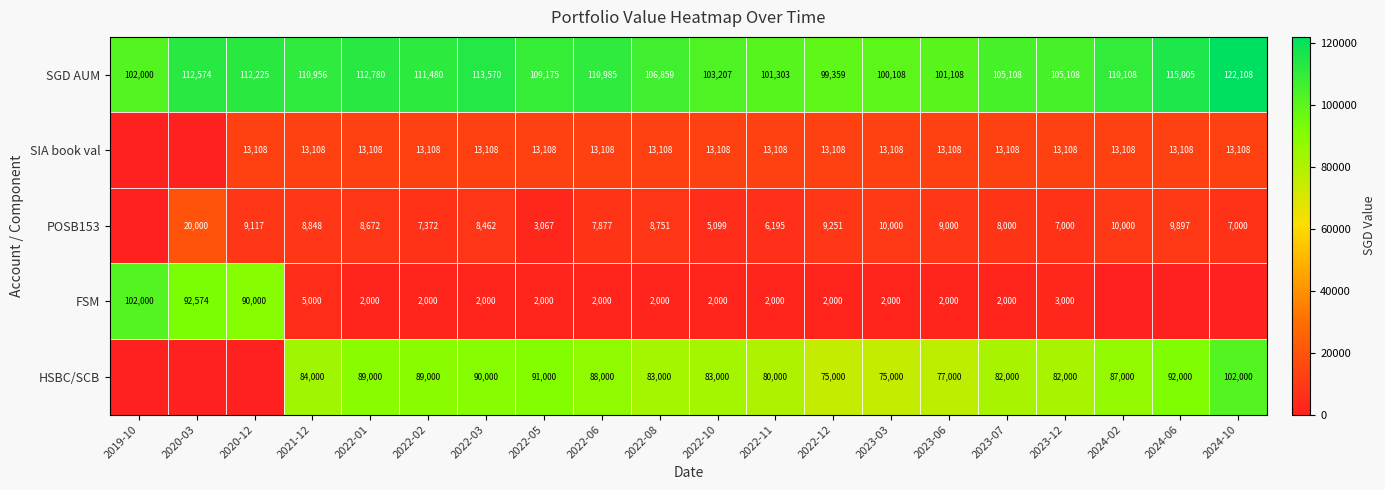

What is the total value across all series at 2022-11?

202606